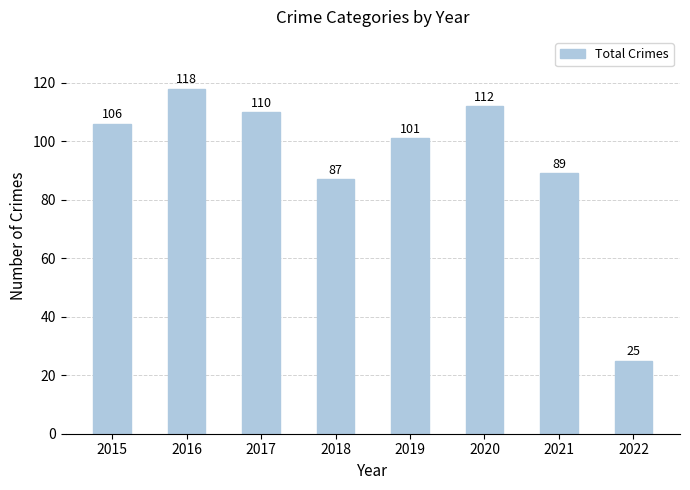

Reading left to right, extract all data points from this chart.

106	118	110	87	101	112	89	25